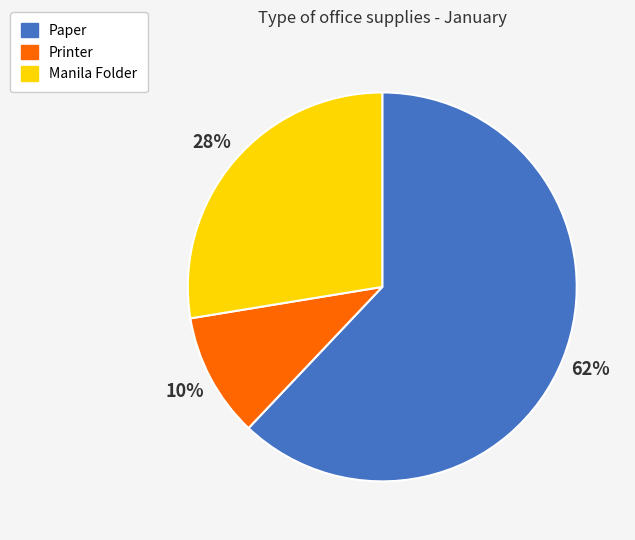

Do Printer and Paper together represent more than half of the pie?

Yes